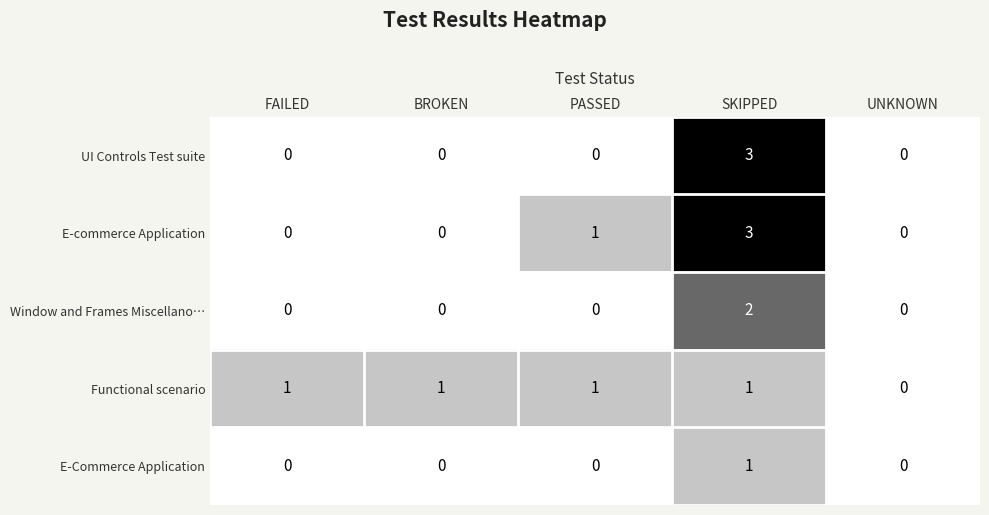

Which series changed the most between FAILED and UNKNOWN?

Functional scenario